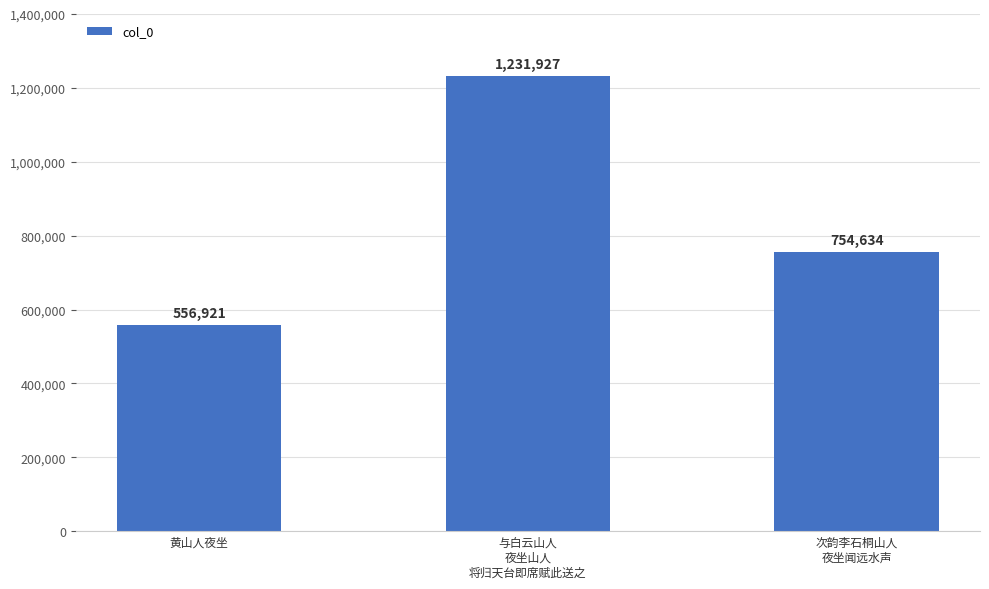

What is the maximum value shown in the chart?

1231927